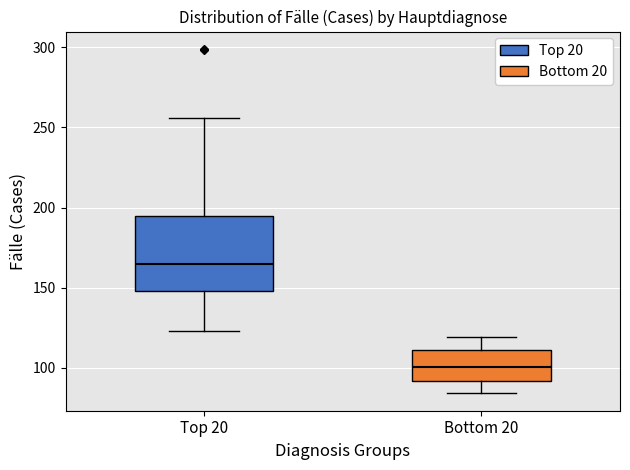

Which box has the highest median line?

Top 20